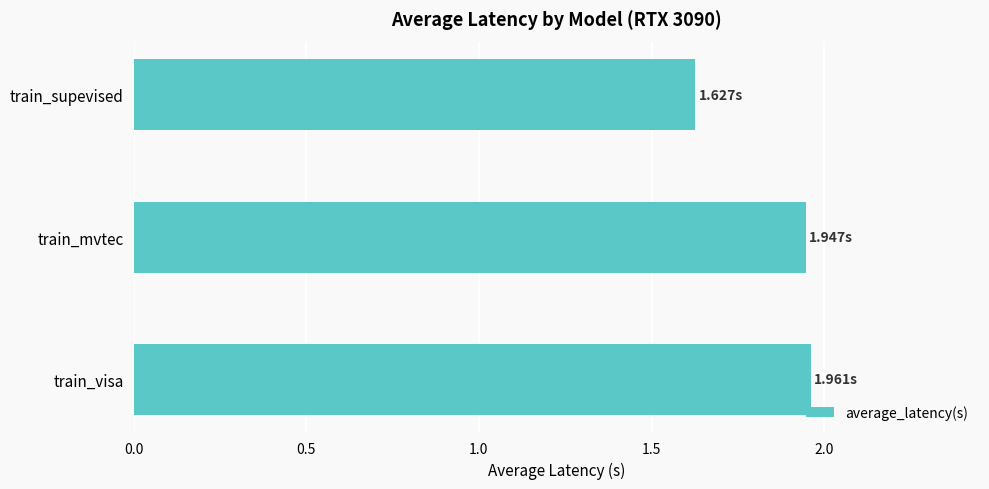

What is the ratio of the value at train_visa to the value at train_supevised?

1.2